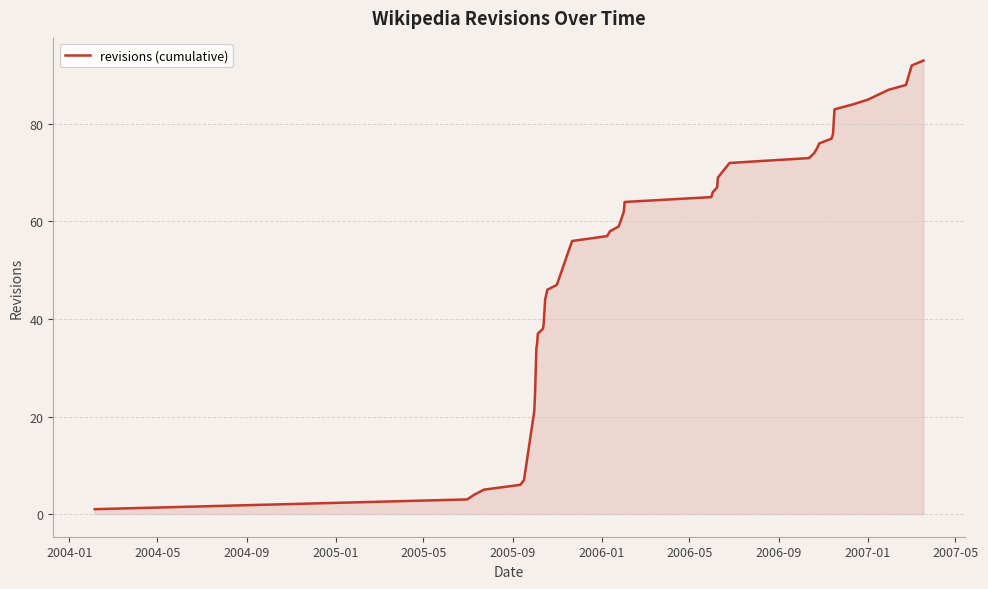

What is the difference between the maximum and minimum values?

92